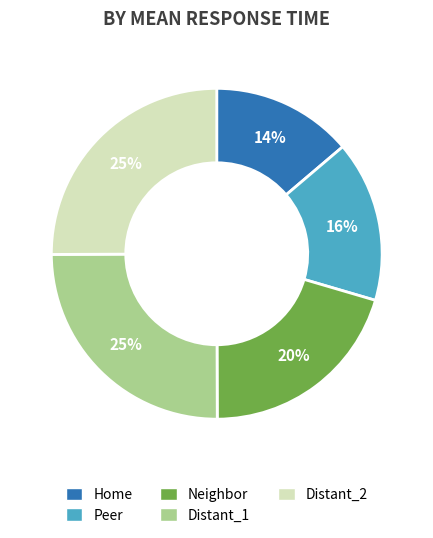

How many segments does this pie chart have?

5